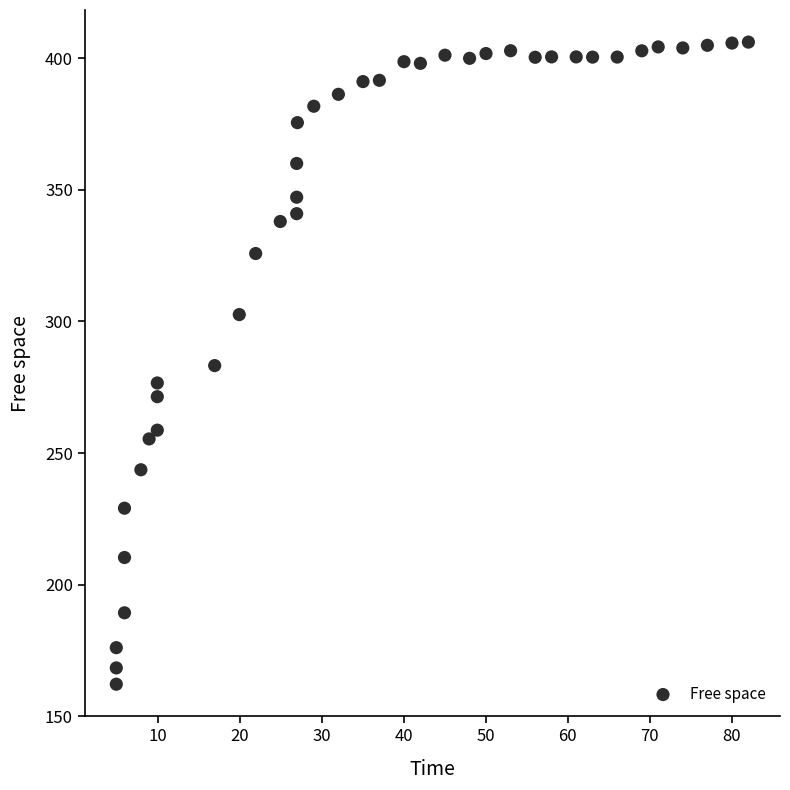

What is the range of Y values (max minus min)?

244.1